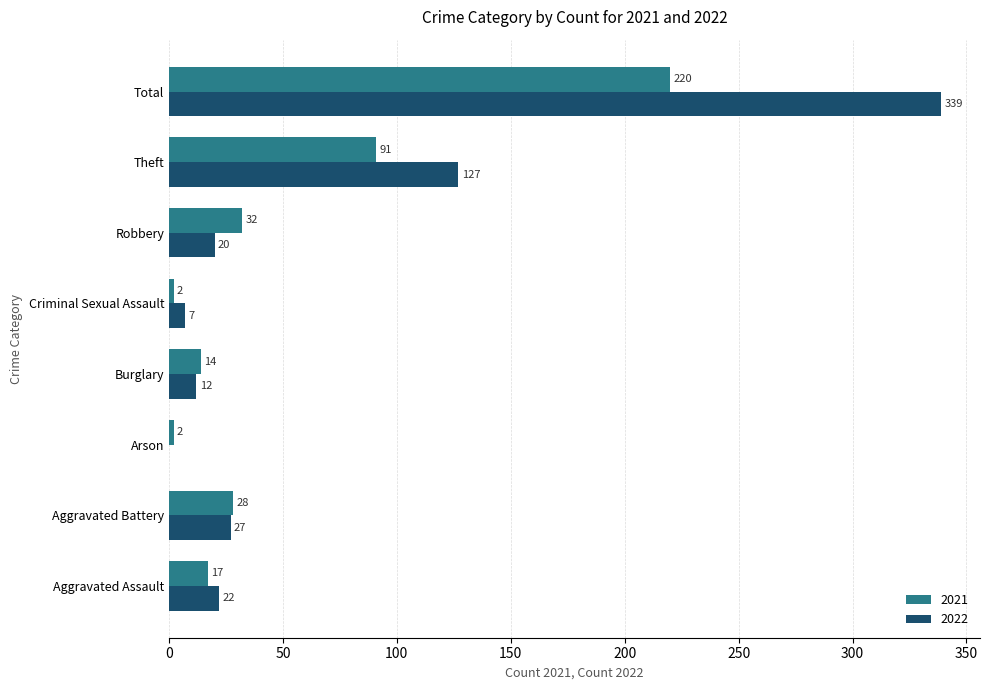

How many values in 2022 are above zero?

7